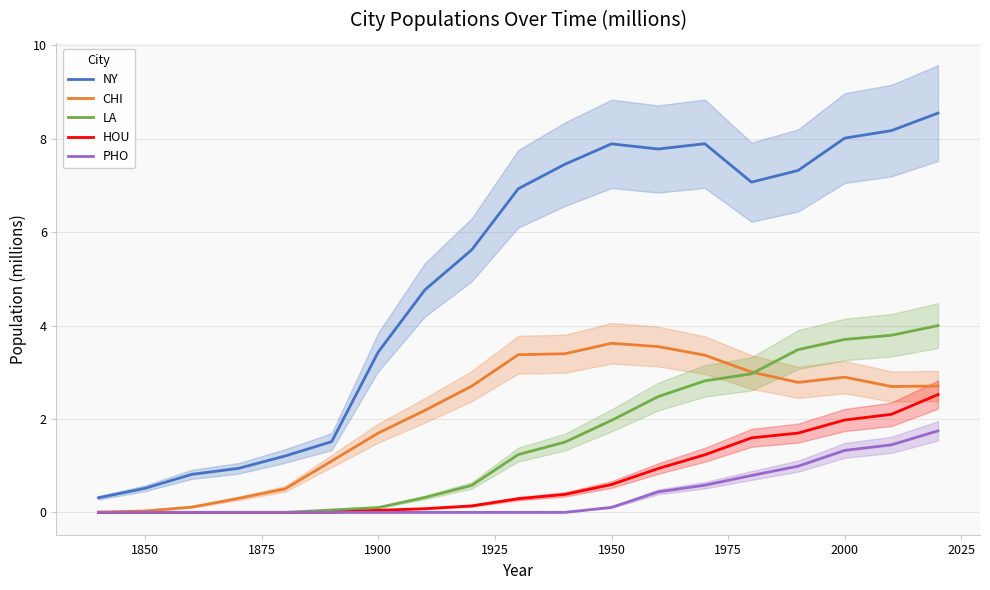

True or false: NY and HOU cross at least once.

False